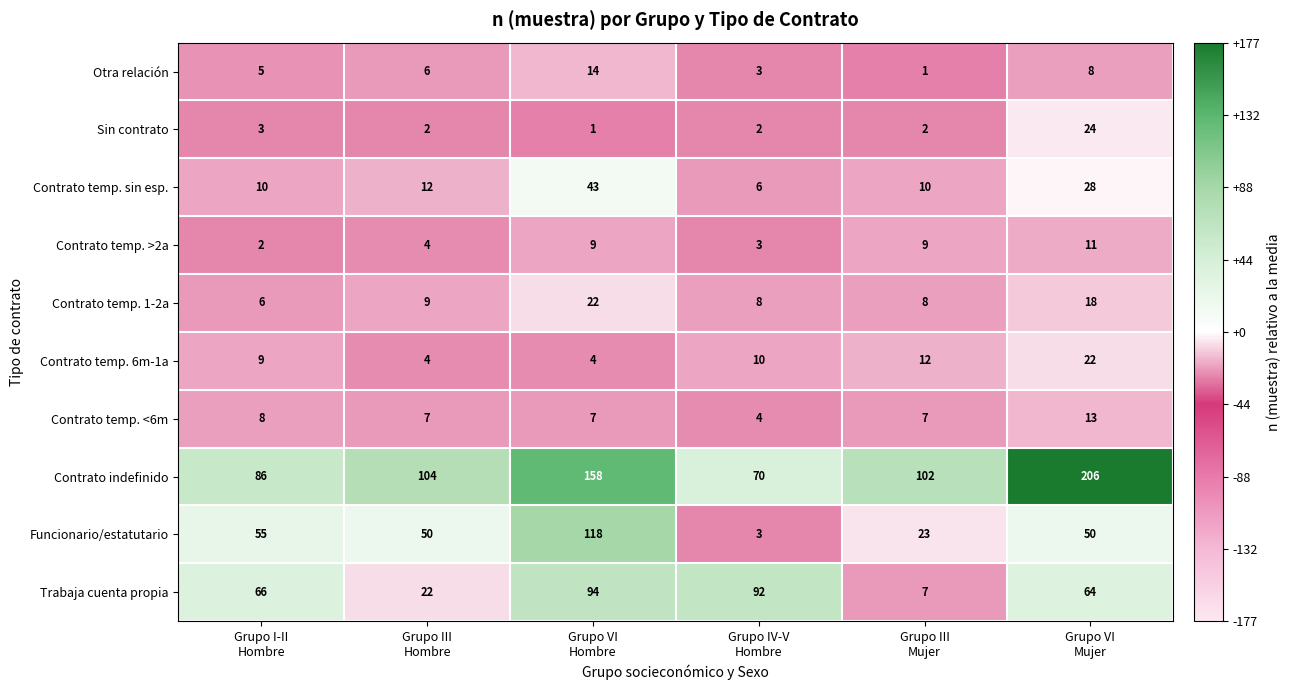

Which series has the largest range (max minus min)?

Contrato indefinido